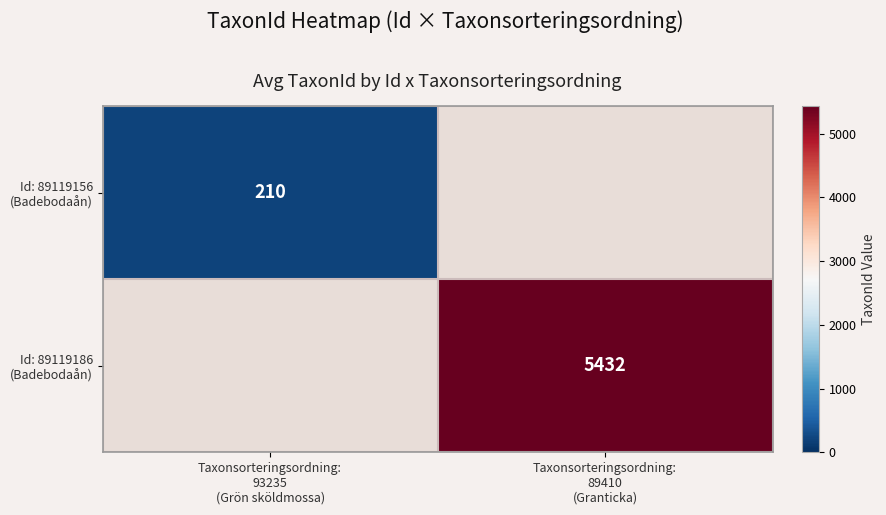

The Id: 89119186 (Badebodaån) series shows 9309.9 at Taxonsorteringsordning: 89410 (Granticka). True or false?

False